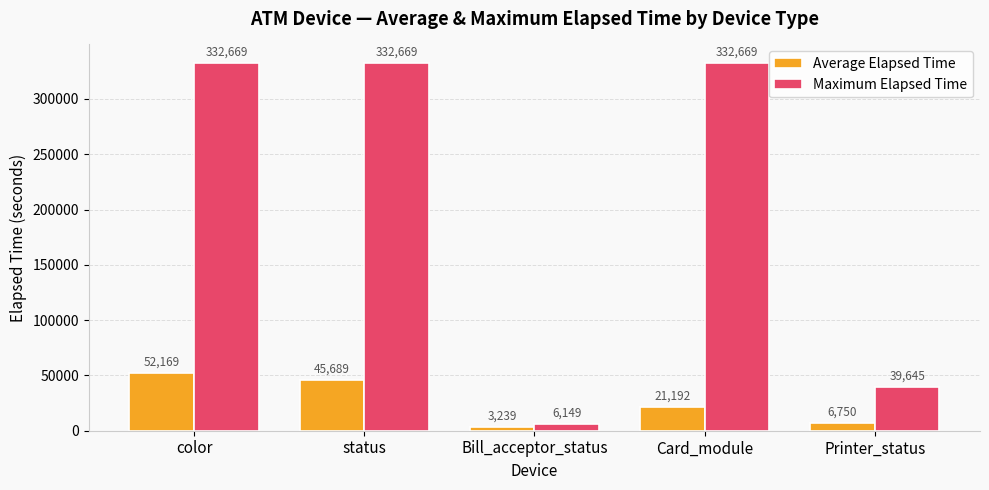

Which label corresponds to the smallest value in the chart?

Bill_acceptor_status